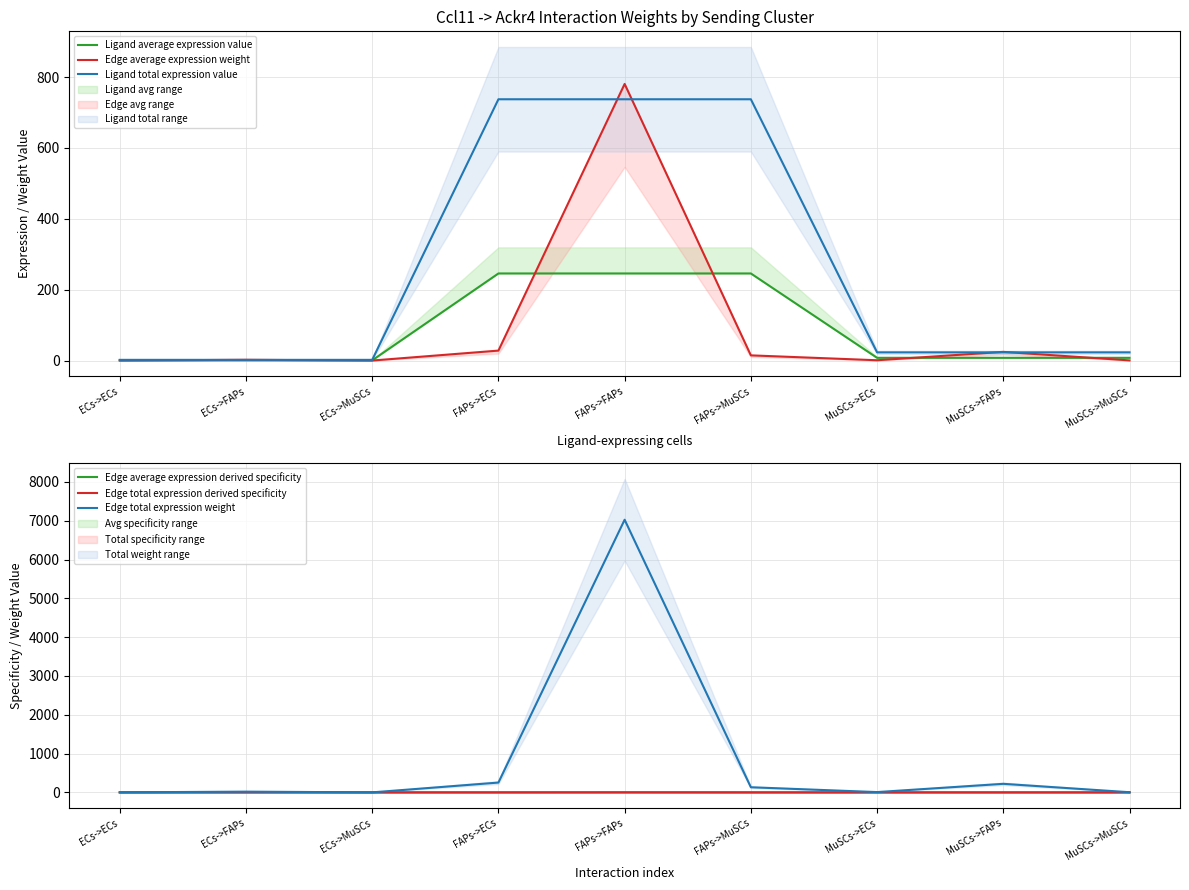

What is the average value of the Edge average expression weight series?

94.6